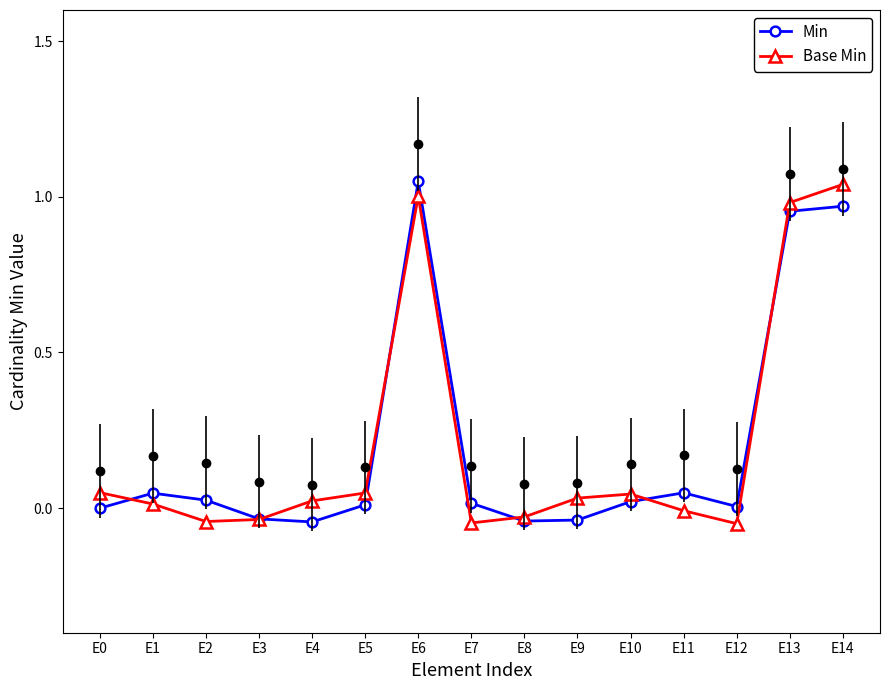

True or false: Min has a value of 1.0 at E6.

True